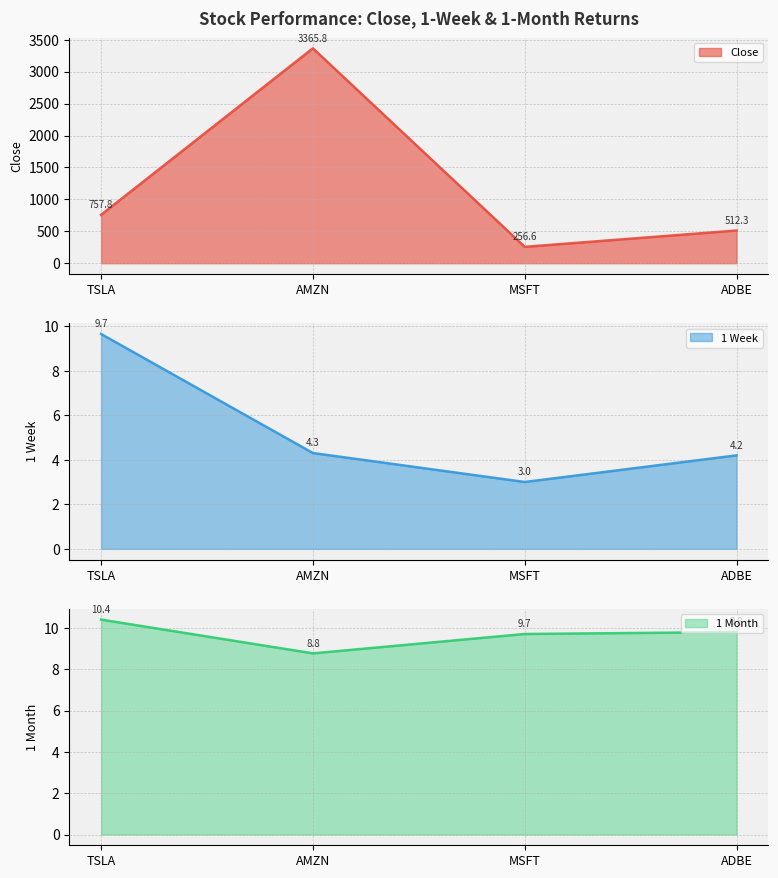

At which label is 1 Week closest to 6?

AMZN